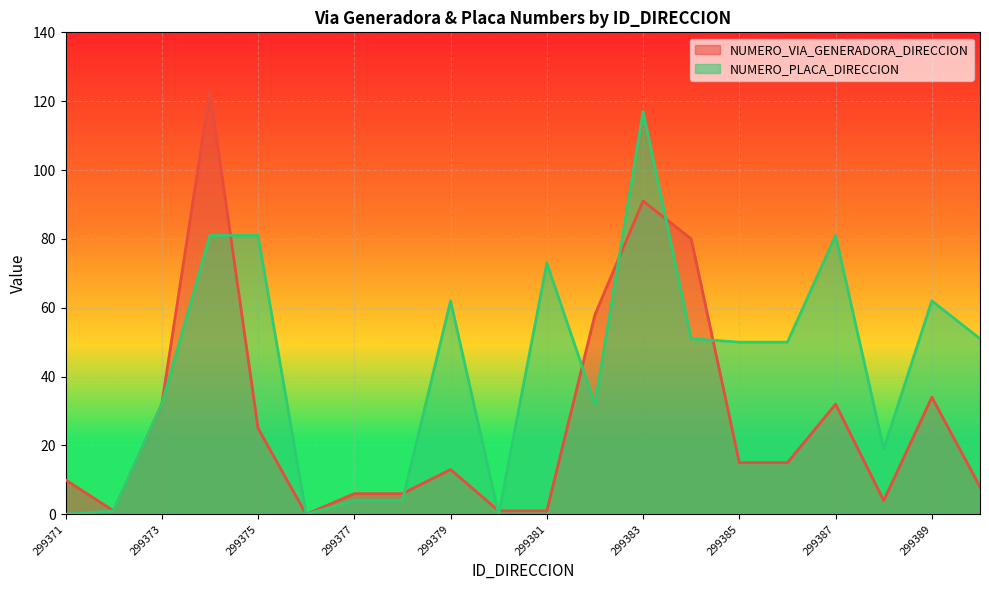

Which series changed the most between 299377 and 299382?

NUMERO_VIA_GENERADORA_DIRECCION